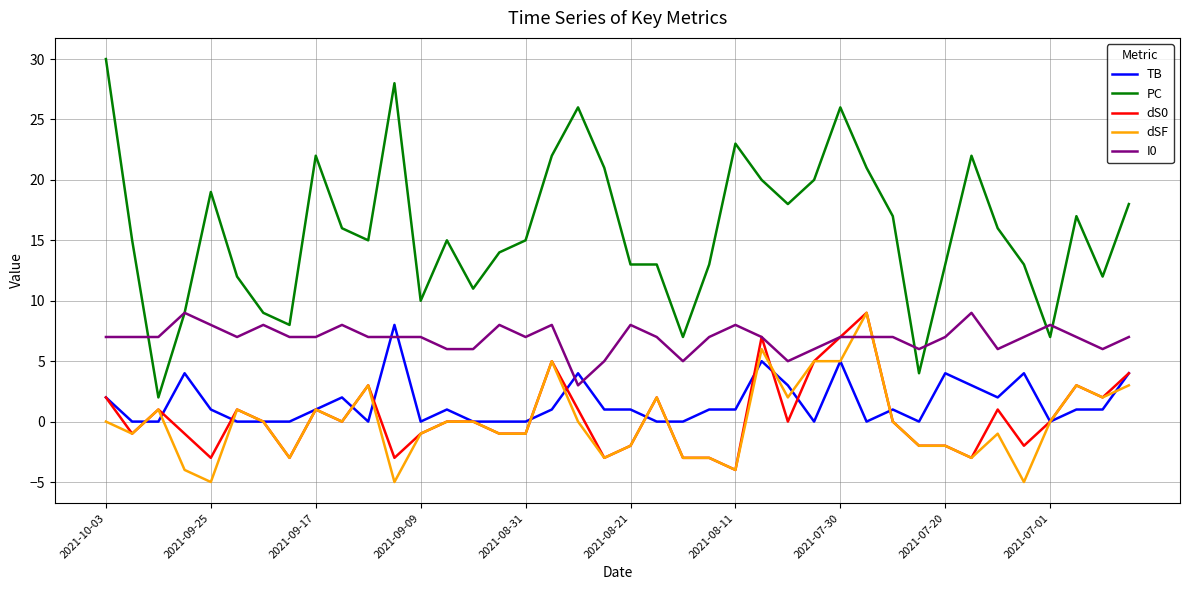

True or false: PC and TB intersect in this chart.

False